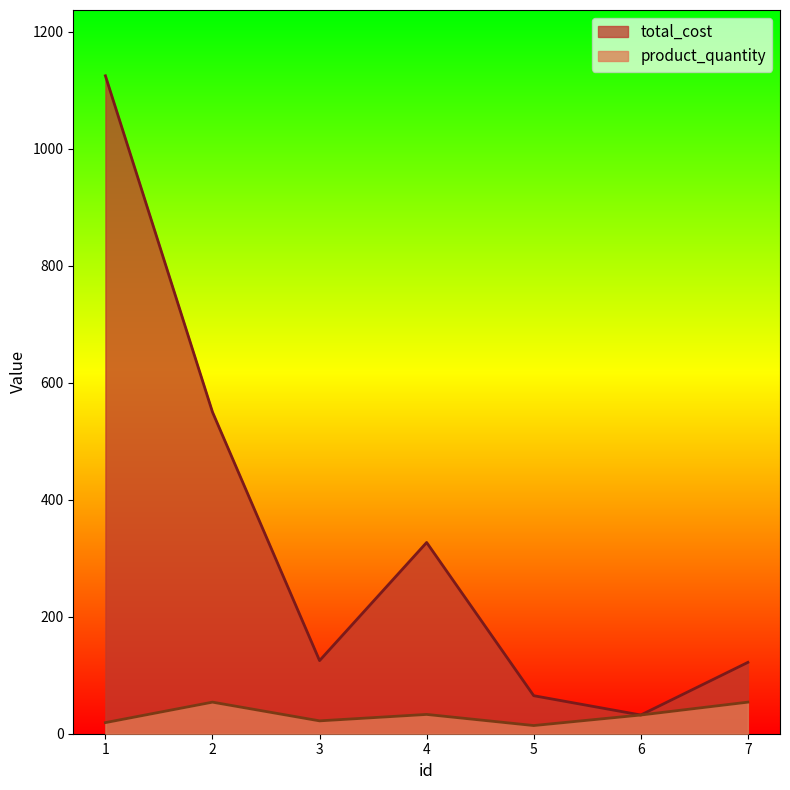

What is the total value across all series at 1?

1144